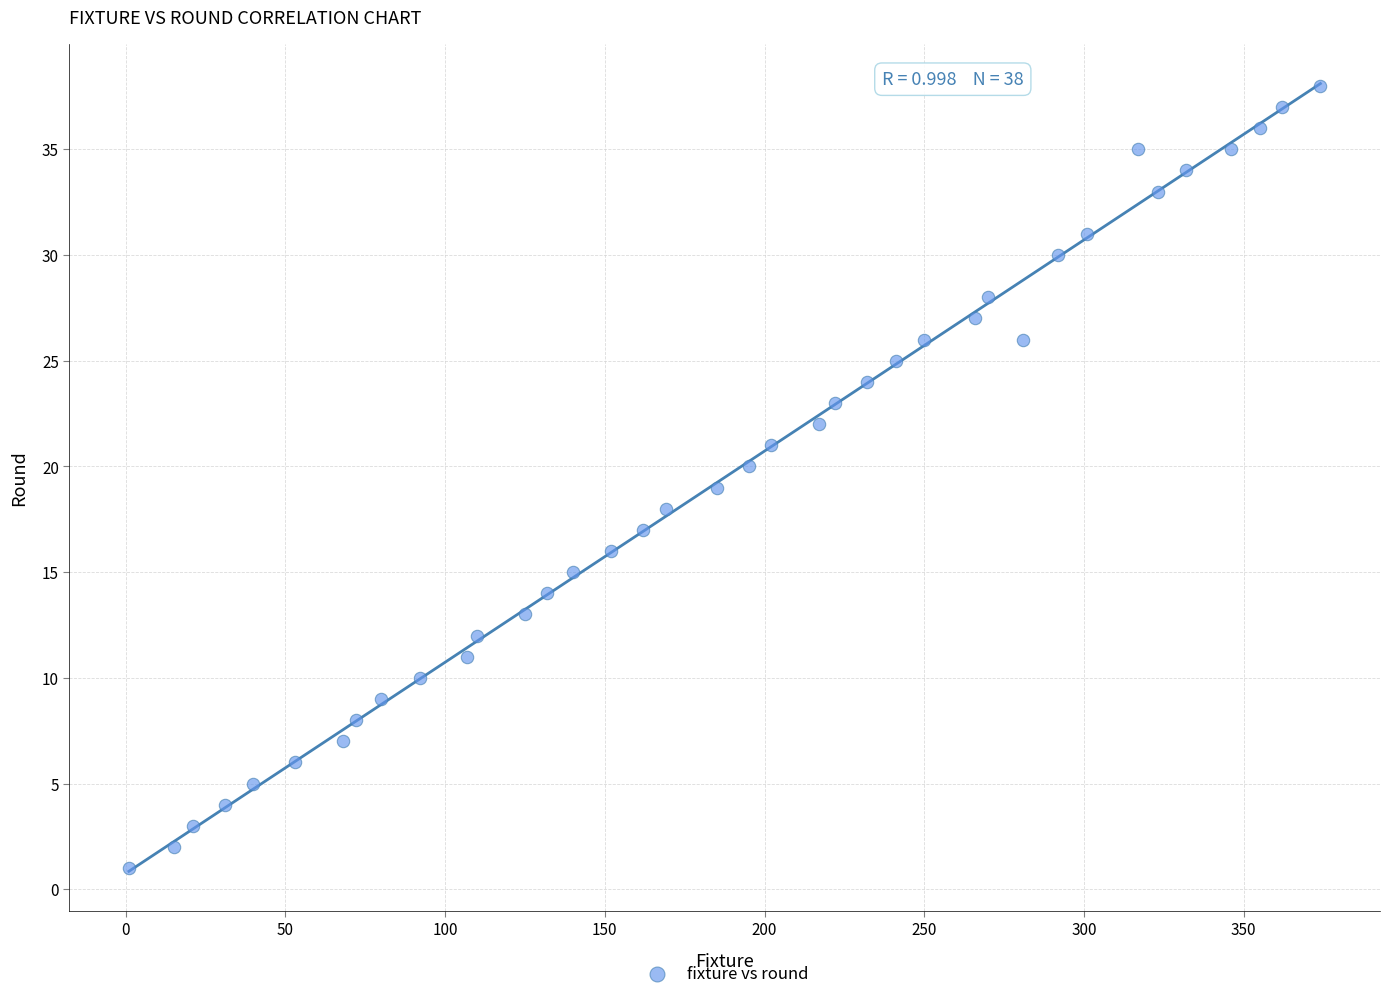

What is the range of X values (max minus min)?

373